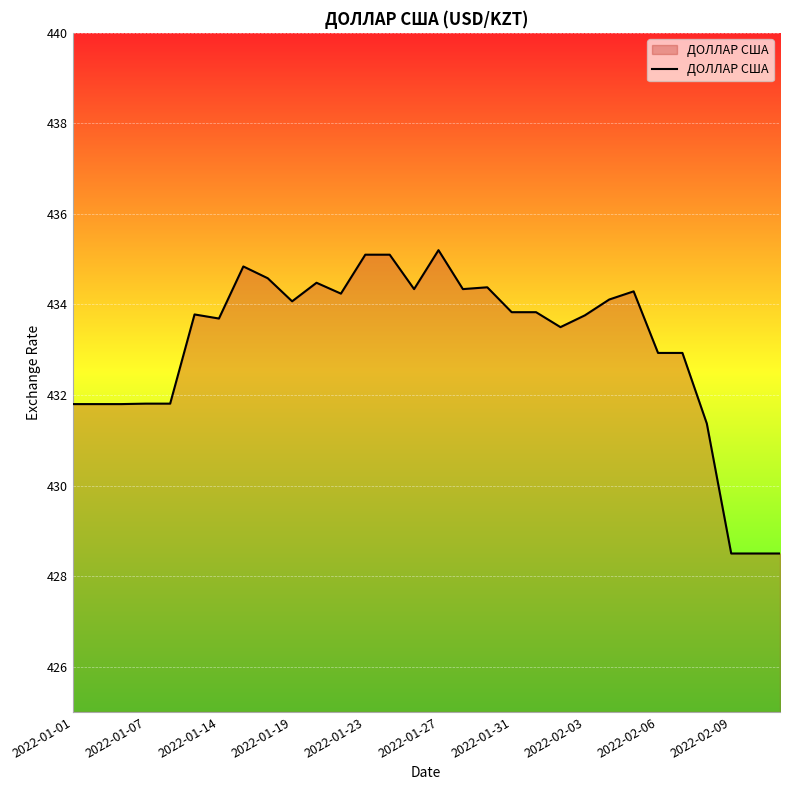

What is the smallest value displayed?

428.5